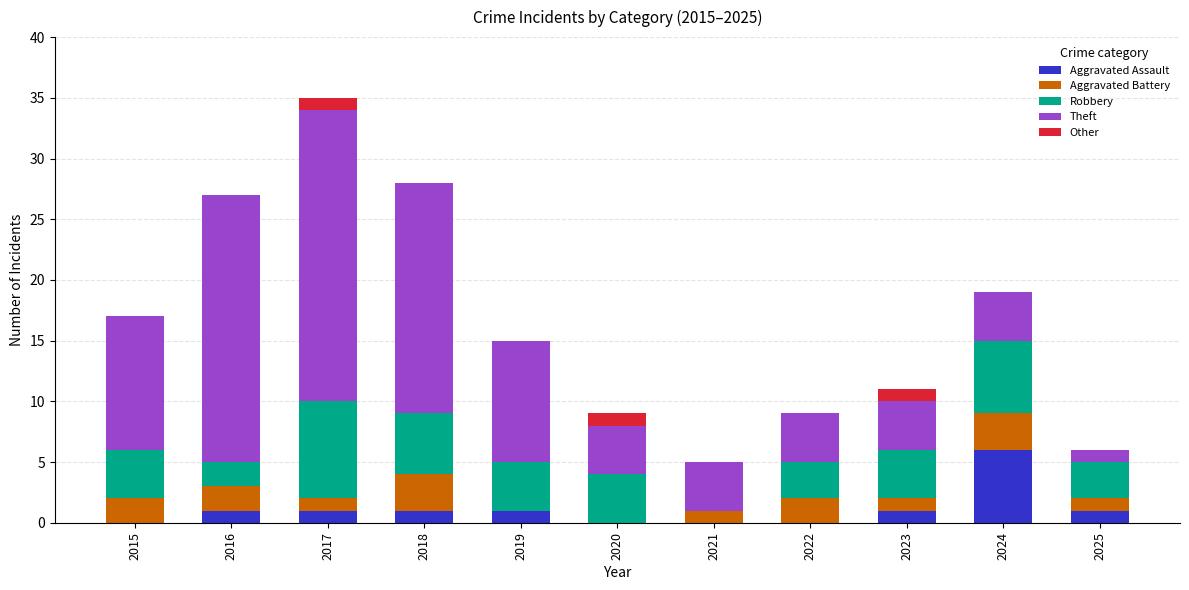

At which category is the sum across all series the highest?

2017